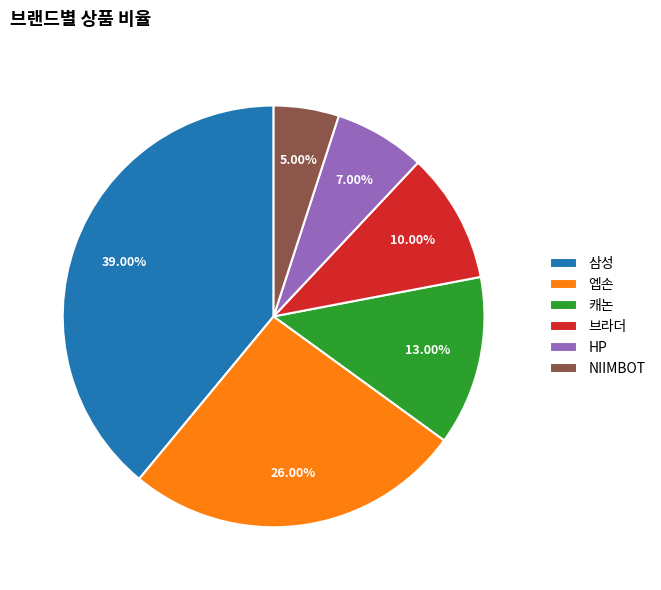

Is NIIMBOT the majority of the pie?

No